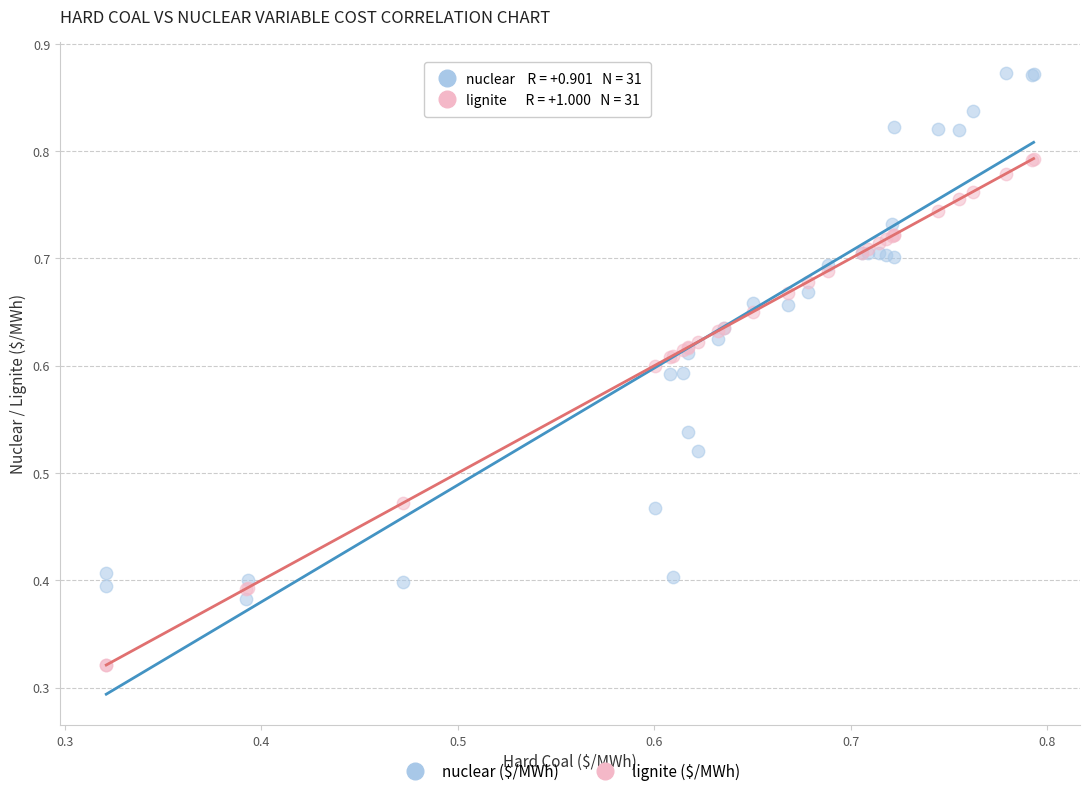

Which series has the largest Y range (max minus min)?

nuclear ($/MWh)